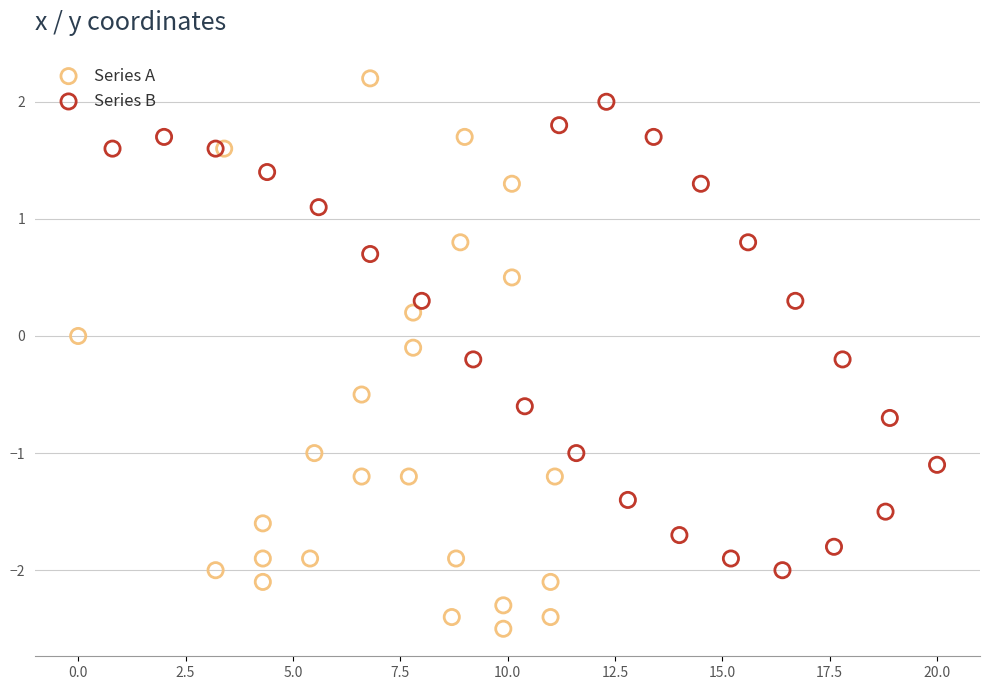

Which series has the largest Y range (max minus min)?

Series A